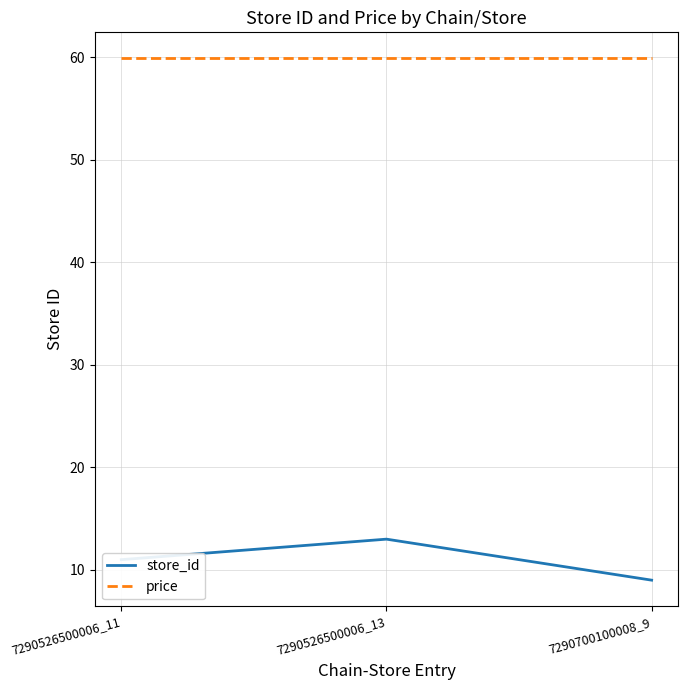

Is this an area chart (filled region under the line)?

No